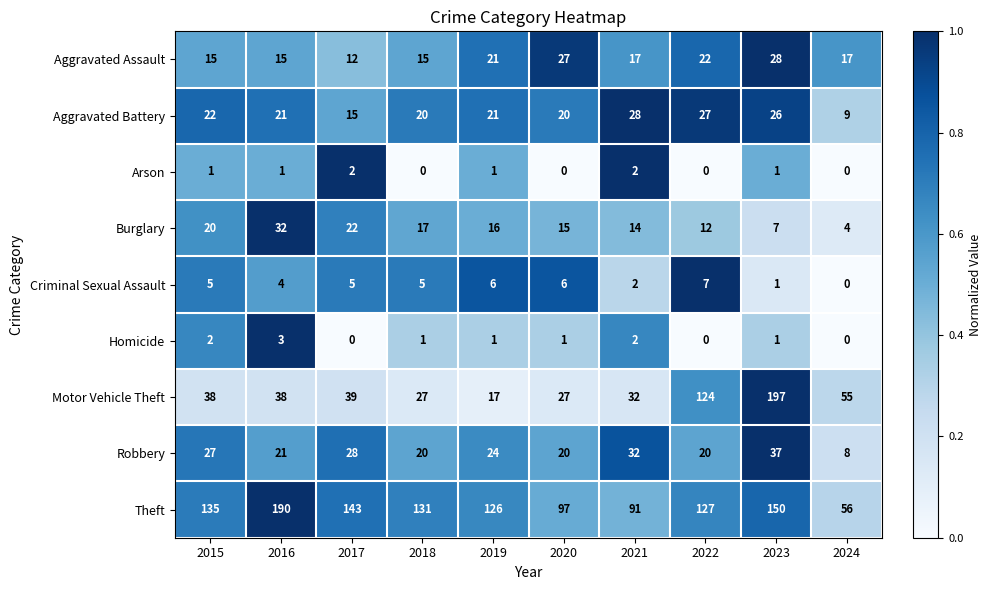

Which series has the largest range (max minus min)?

Motor Vehicle Theft